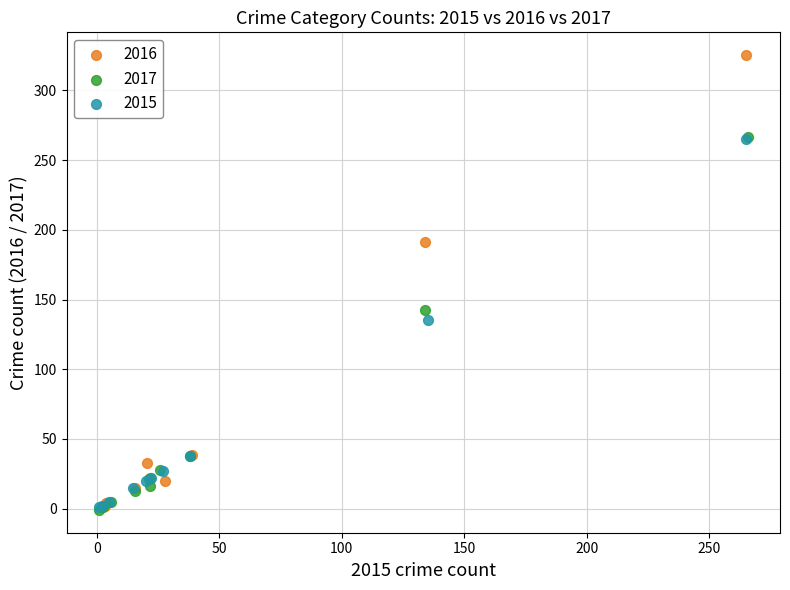

Which series contains the highest Y value?

2016